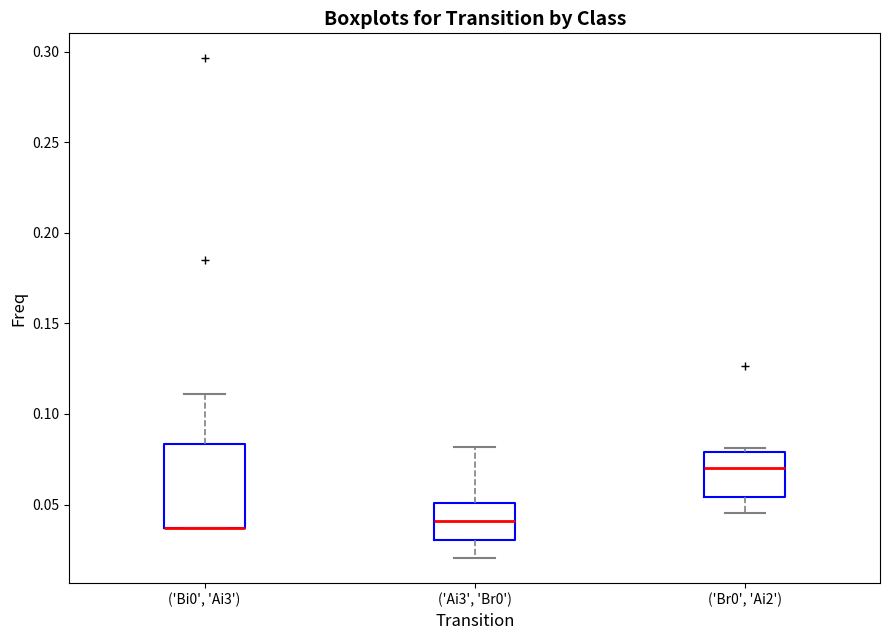

Where does the upper whisker of the box for ('Bi0', 'Ai3') end on the y-axis? The values are not printed on the chart, so give them approximately, as read against the axis.

0.110